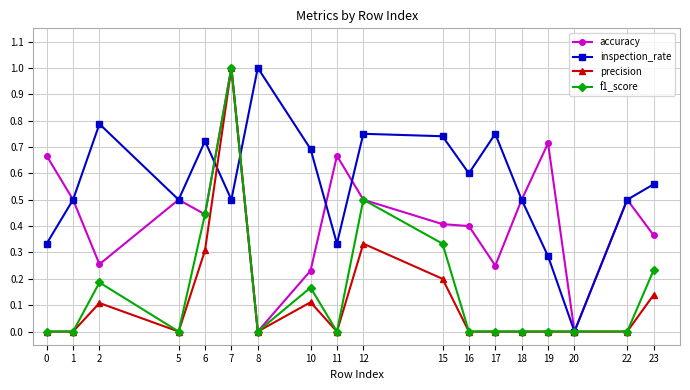

The inspection_rate series shows 0.6 at 23. True or false?

True